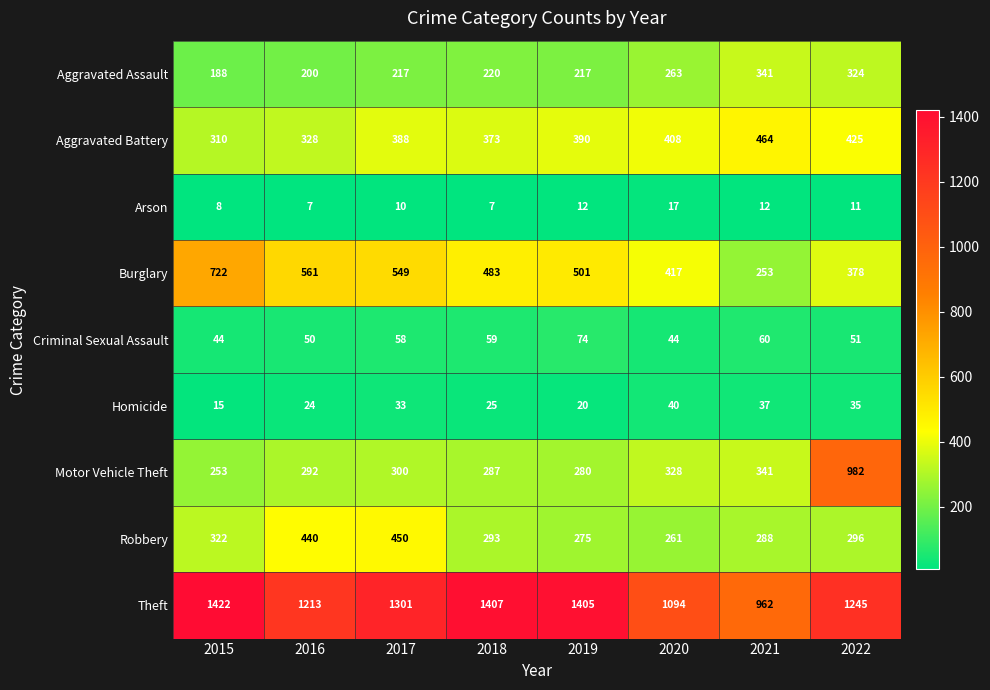

Which series has the widest spread of values?

Motor Vehicle Theft